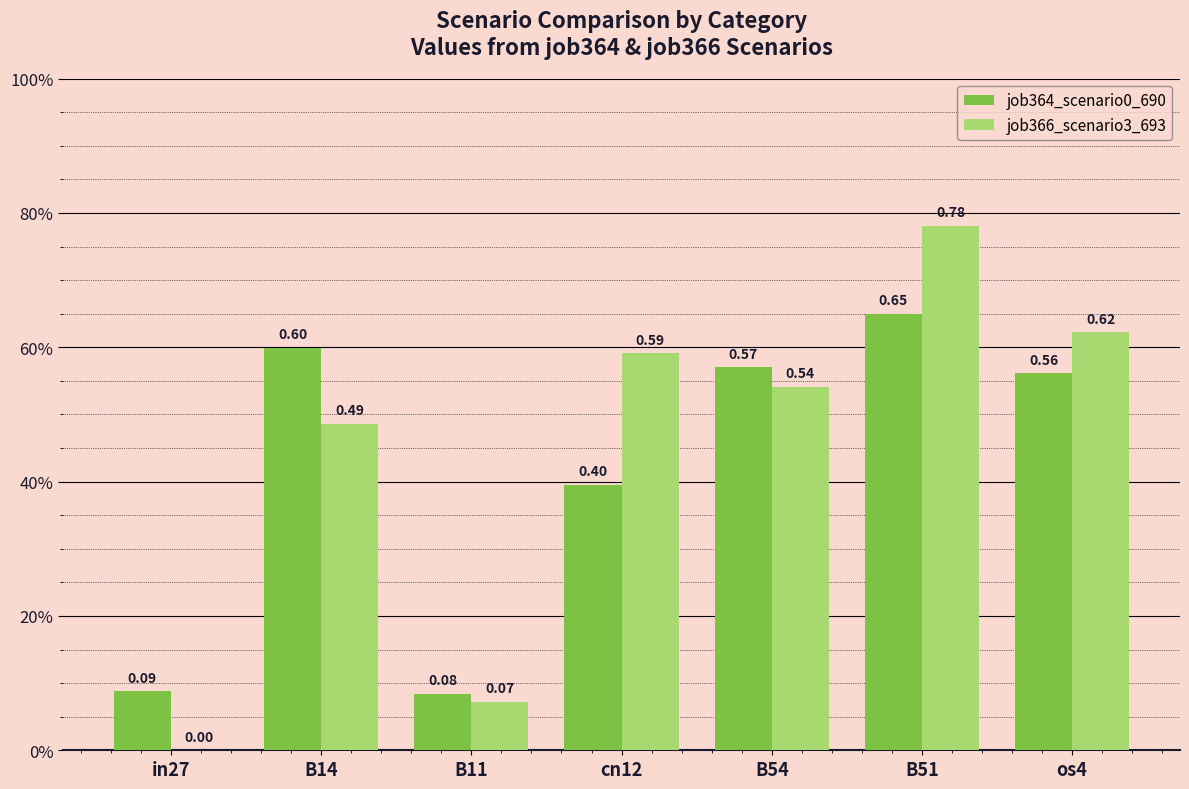

Are the bars horizontal?

No